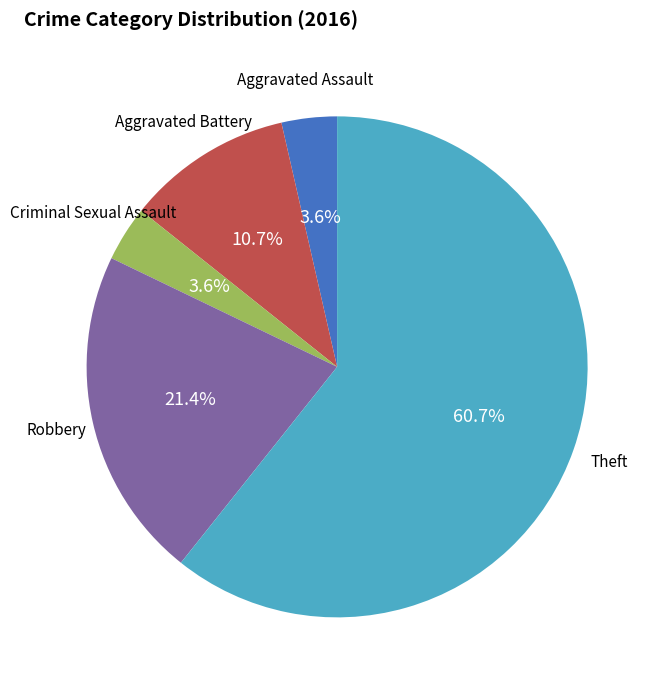

Which has a higher value, Robbery or Criminal Sexual Assault?

Robbery